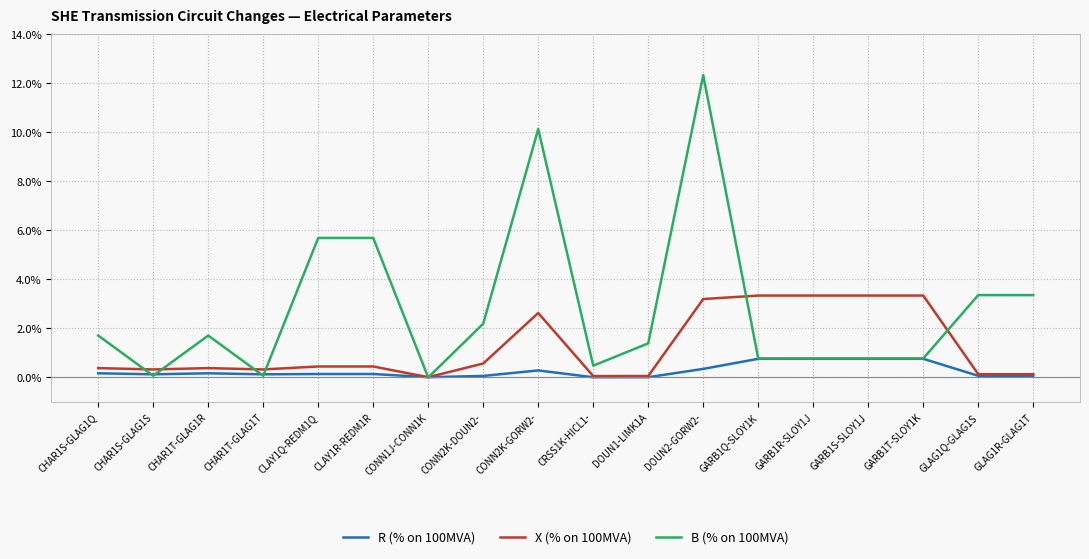

Which series has the largest total across all categories?

B (% on 100MVA)